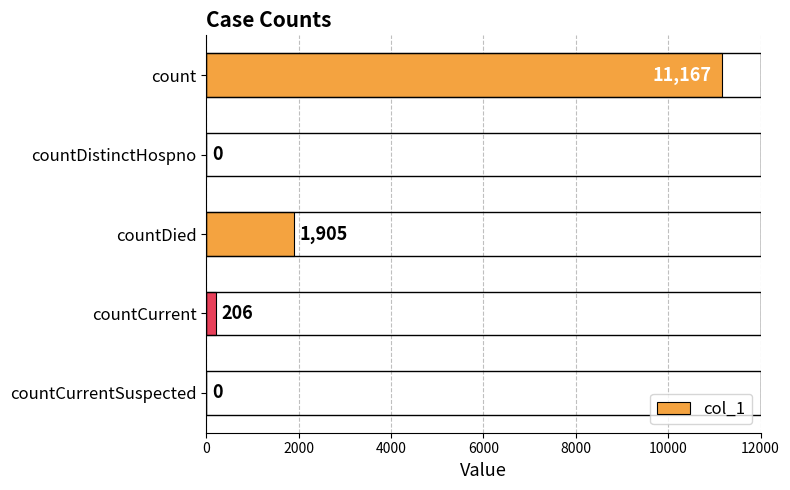

The chart shows a value of 0 at countCurrentSuspected. True or false?

True